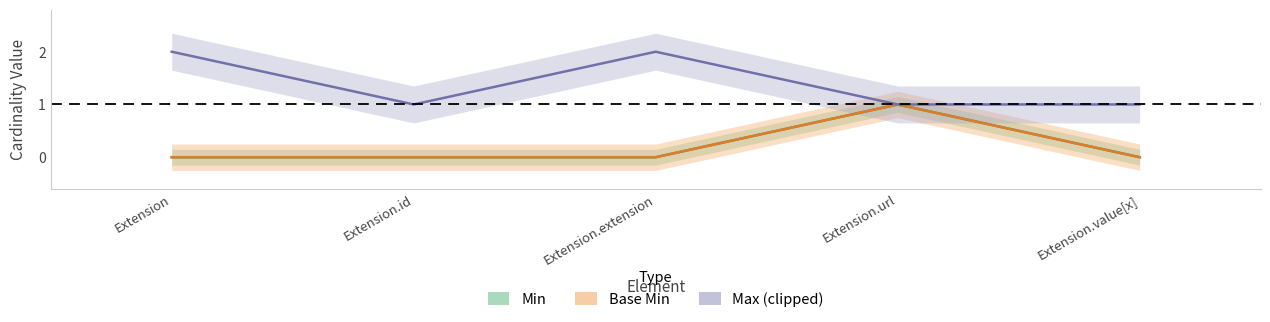

Which series has the widest spread of values?

Min